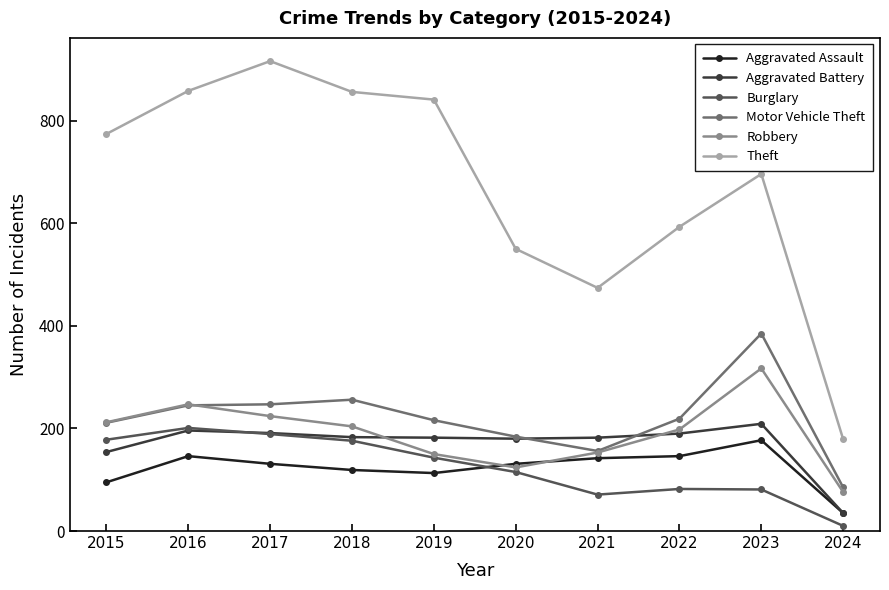

What are all the series names shown in the legend?

Aggravated Assault, Aggravated Battery, Burglary, Motor Vehicle Theft, Robbery, Theft